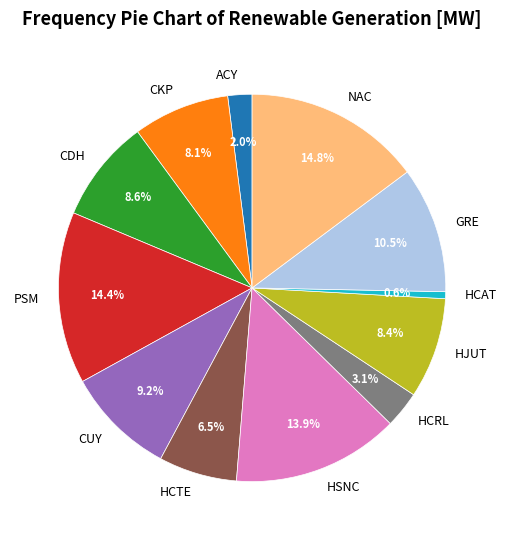

How many slices are in this pie chart?

12